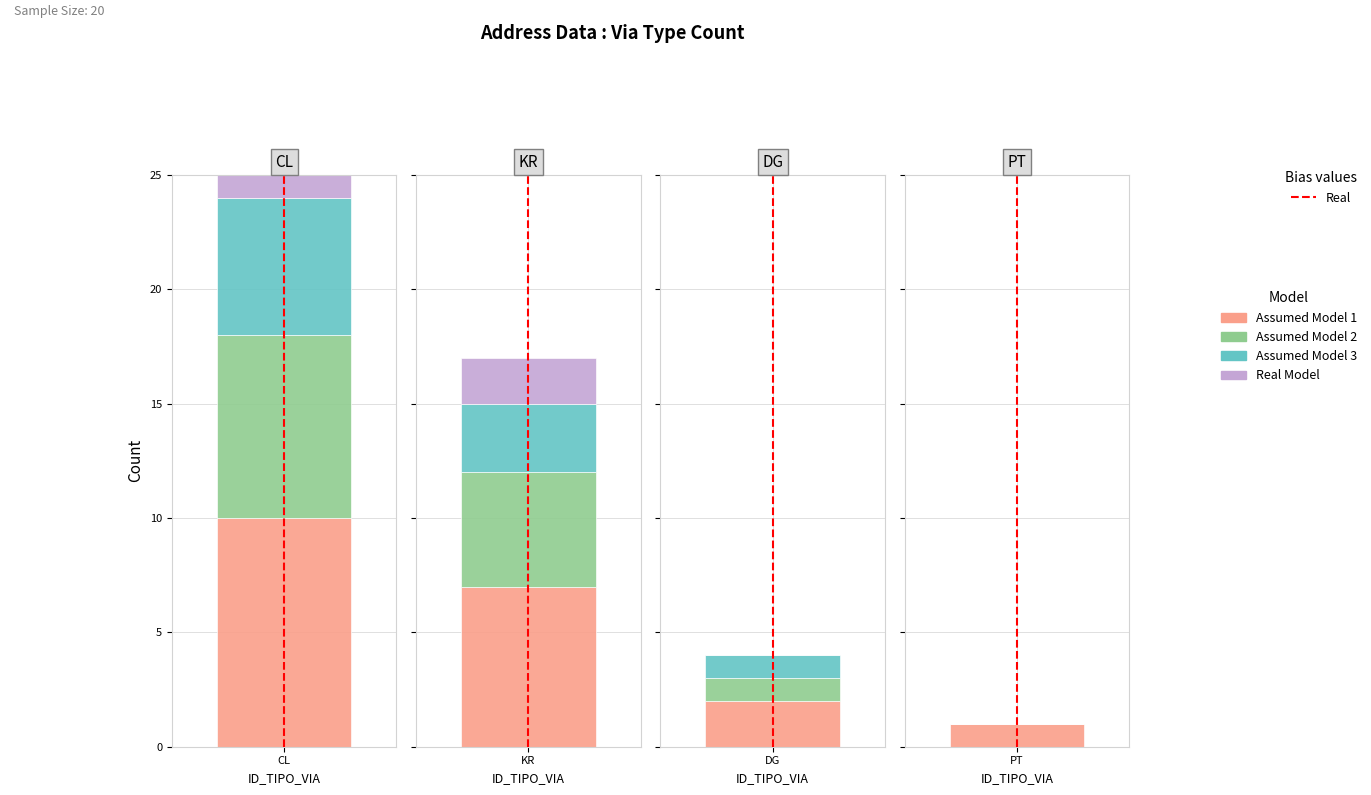

Where is the data nearest to the value 0?

CL